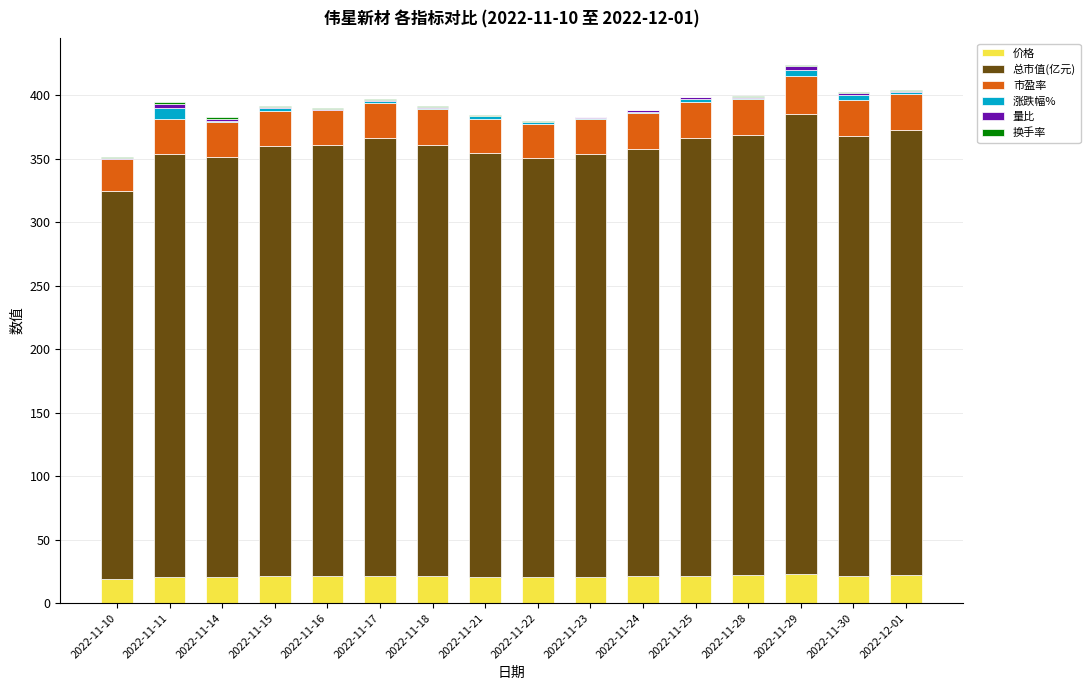

True or false: 价格 has a value of 20.7 at 2022-11-22.

True